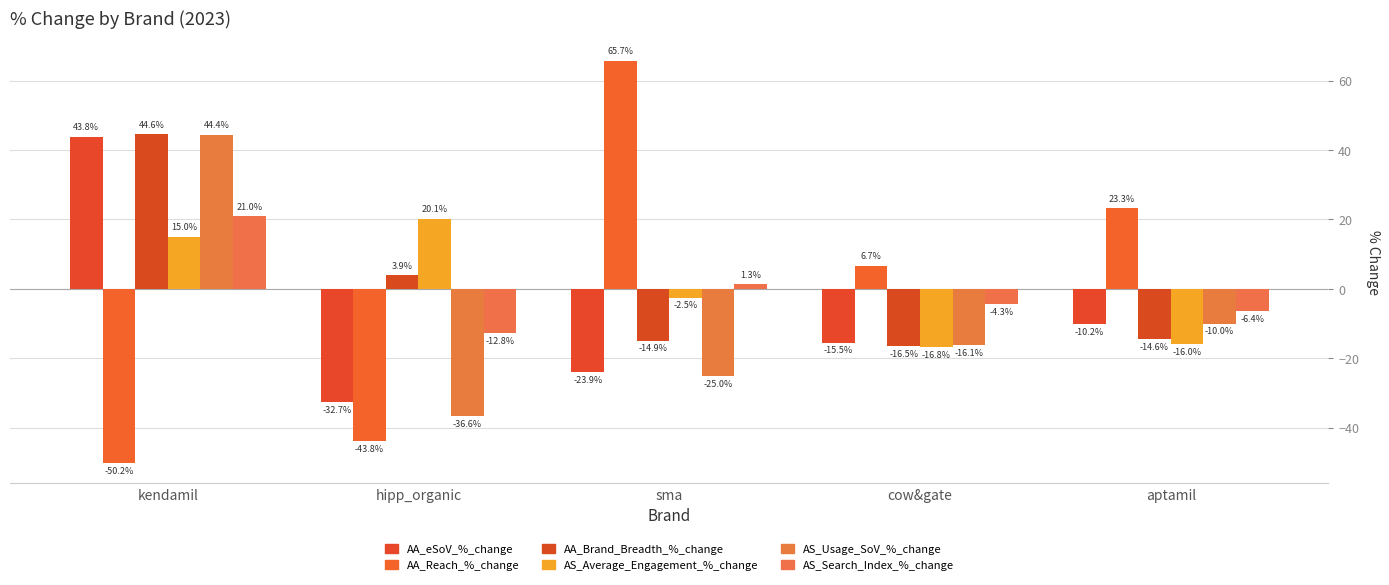

What is the sum of the AS_Usage_SoV_%_change values at cow&gate and hipp_organic?

-52.7